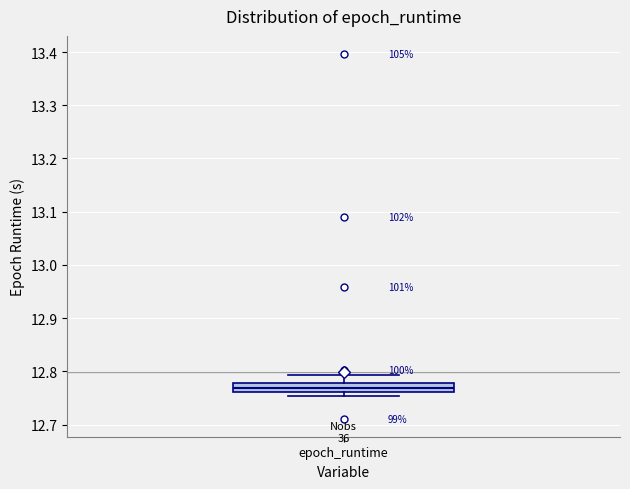

Read this box plot against the y-axis: the position of the median line, the range covered by the box, and the ends of both whiskers. The values are not printed on the chart, so give them approximately, as read against the axis.

median 12.77, box 12.76 to 12.78, whiskers 12.75 to 12.79